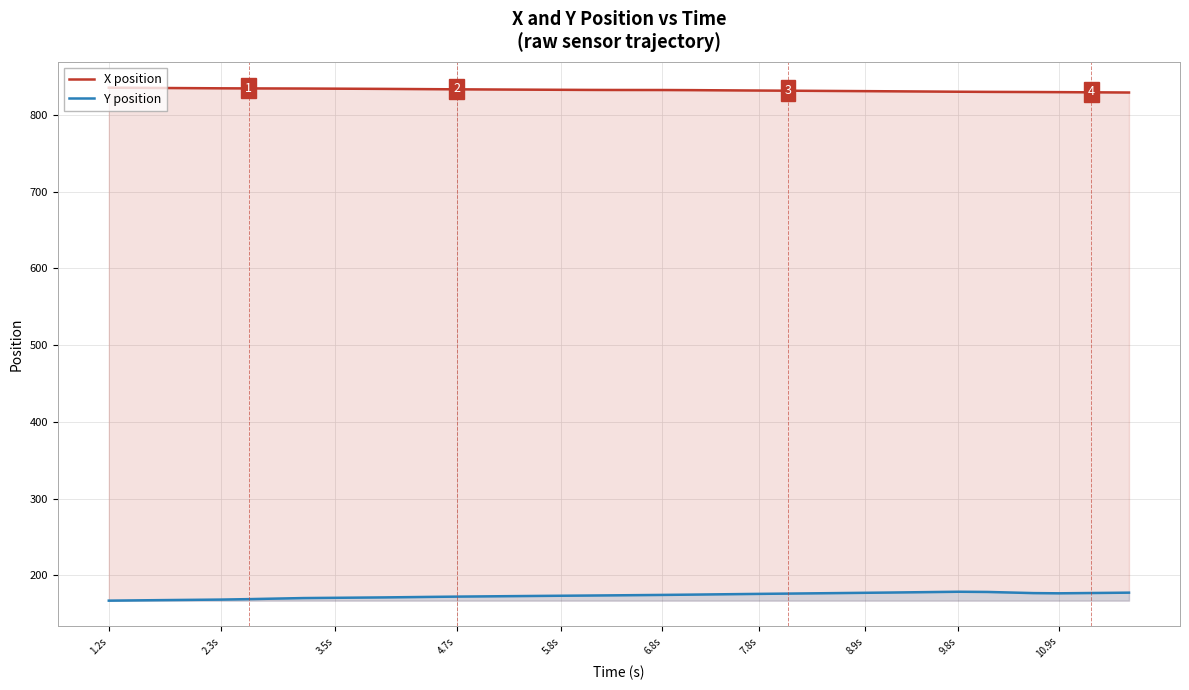

What is the minimum value shown in the chart?

166.9